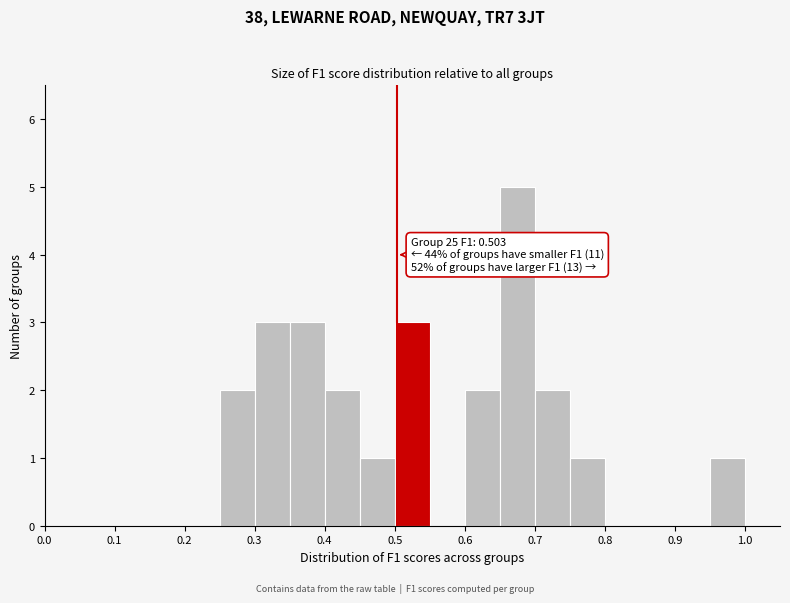

Over which range of the x-axis is the bar tallest?

0.65 to 0.70